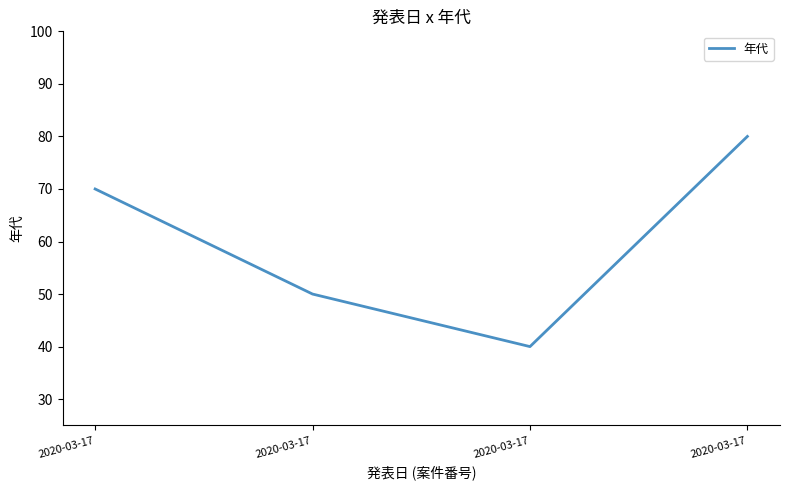

How many lines are shown in the chart?

1